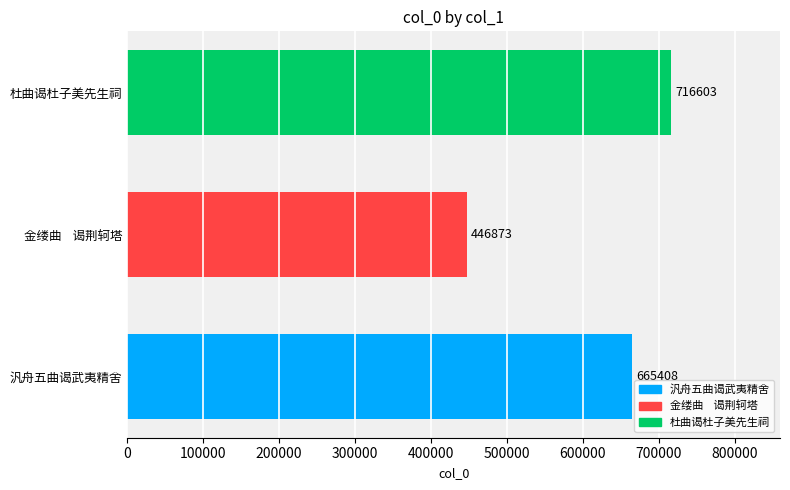

Rank the categories by value from lowest to highest.

金缕曲    谒荆轲塔, 汎舟五曲谒武夷精舍, 杜曲谒杜子美先生祠